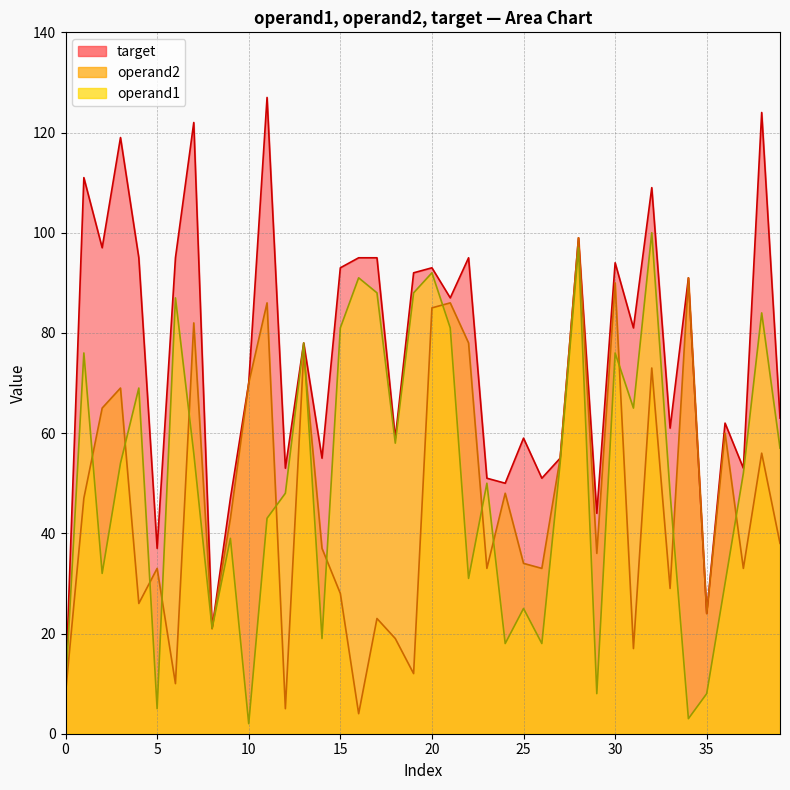

Is it true that operand1 equals 48 at 33?

True